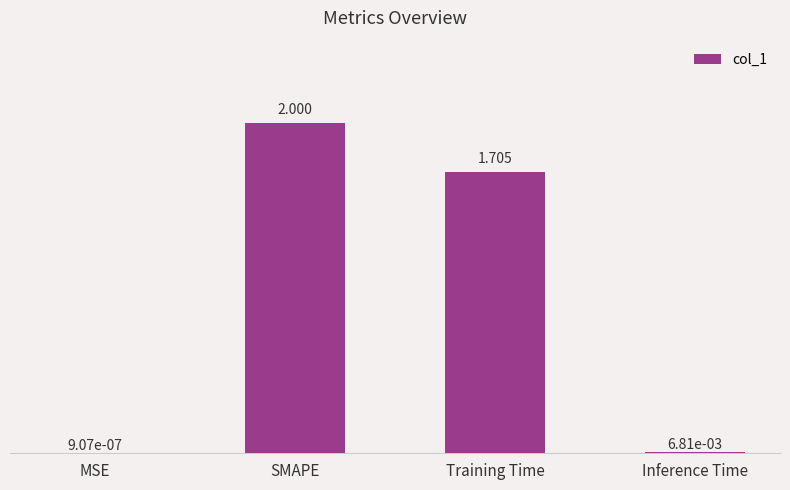

At which category does the chart reach its peak across all series?

SMAPE